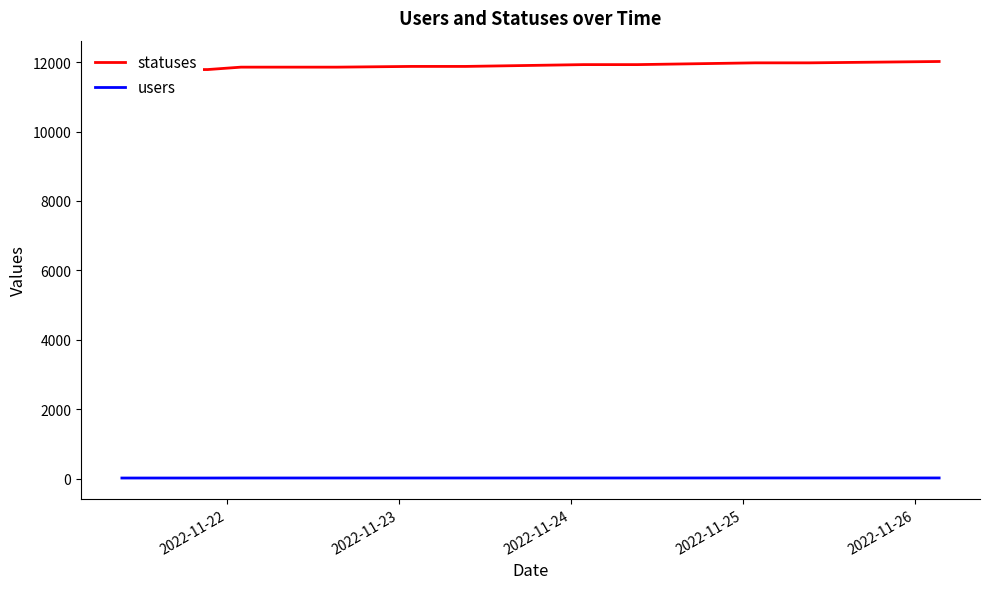

Reading left to right, what are all the values shown in this chart?

statuses: 11786	11786	11786	11786	11786	11855	11855	11855	11855	11855	11876	11876	11876	11928	11928	11928	11979	11979	11979	12018
users: 17	17	17	17	17	18	18	18	18	18	18	18	18	18	18	18	19	19	19	19